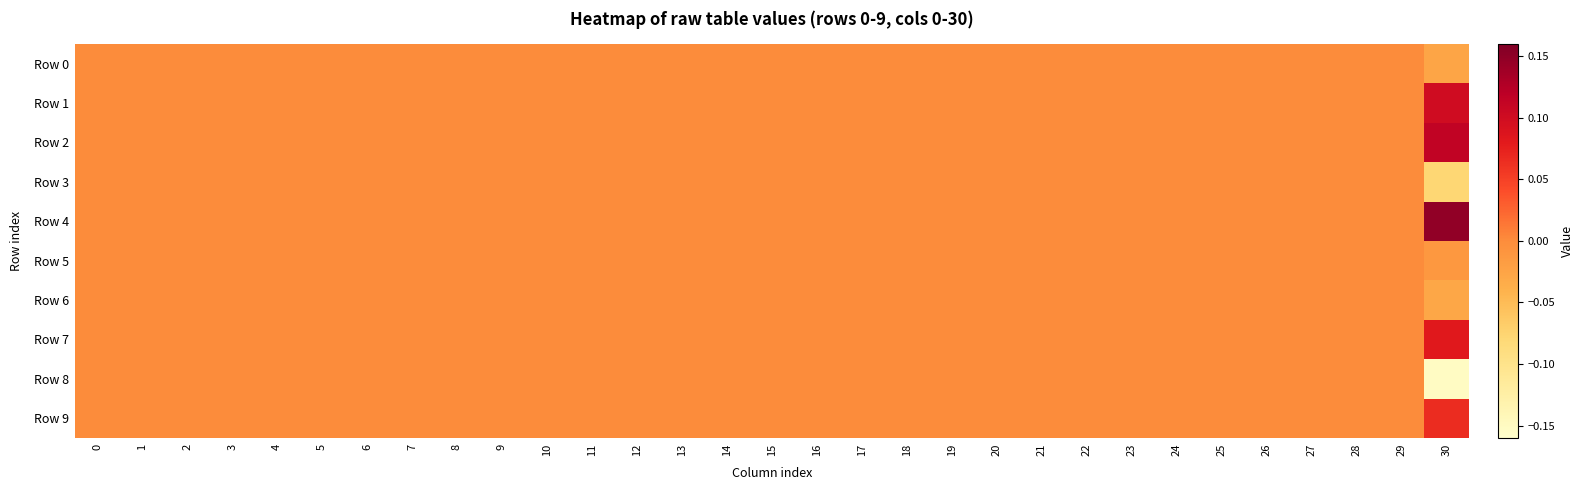

At how many categories does at least one series exceed 0?

1